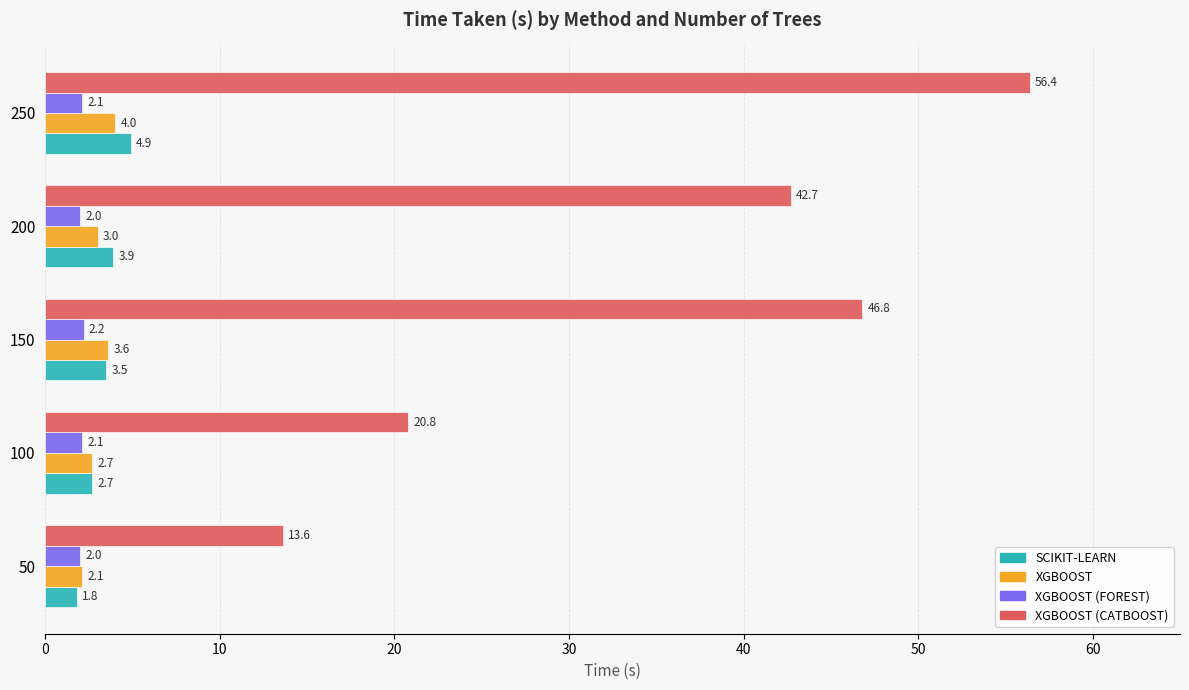

Is the value of SCIKIT-LEARN at 50 greater than the value of XGBOOST at 250?

No